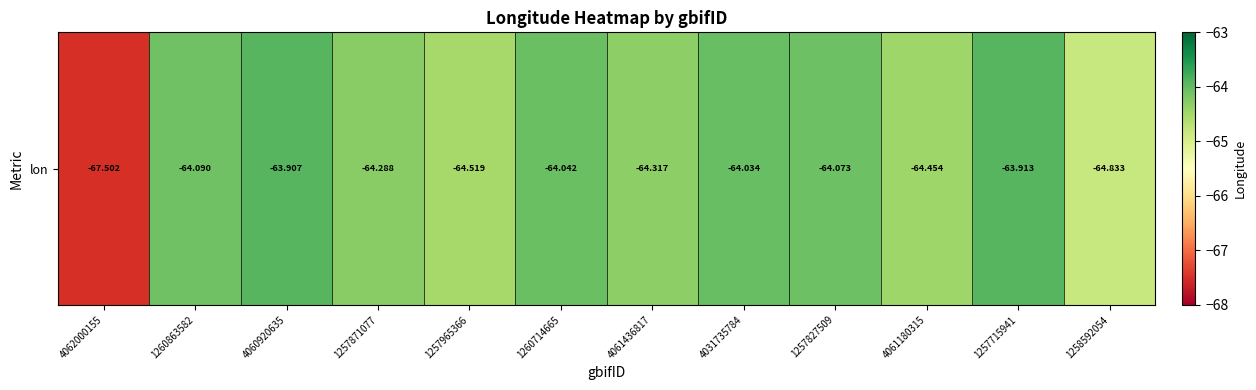

Reading left to right, what are all the values shown in this chart?

-67.5	-64.1	-63.9	-64.3	-64.5	-64.0	-64.3	-64.0	-64.1	-64.5	-63.9	-64.8